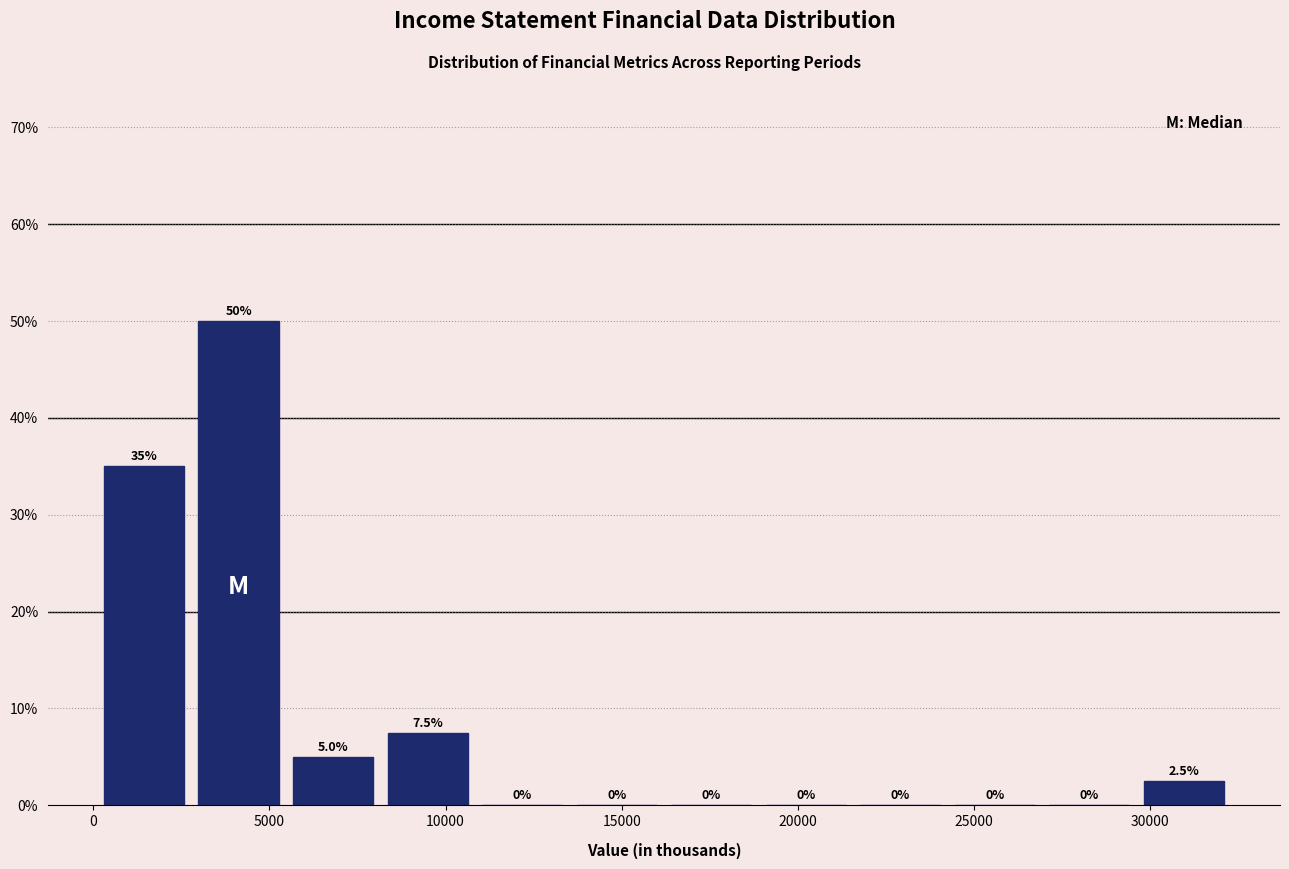

Reading left to right, list every bar in this chart as the range it spans on the x-axis followed by its height. The bar edges are not printed on the chart, so give them approximately, as read against the axis.

0 to 3000: 35.0
3000 to 5500: 50.0
5500 to 8000: 5.0
8000 to 11000: 7.5
11000 to 13500: 0.0
13500 to 16000: 0.0
16000 to 19000: 0.0
19000 to 21500: 0.0
21500 to 24500: 0.0
24500 to 27000: 0.0
27000 to 29500: 0.0
29500 to 32500: 2.5